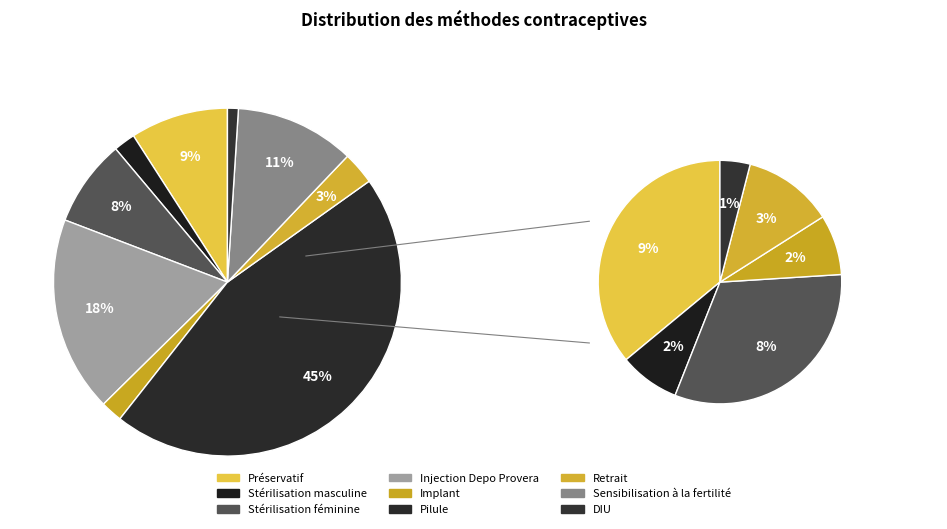

Is there any slice that represents more than half of the pie?

No